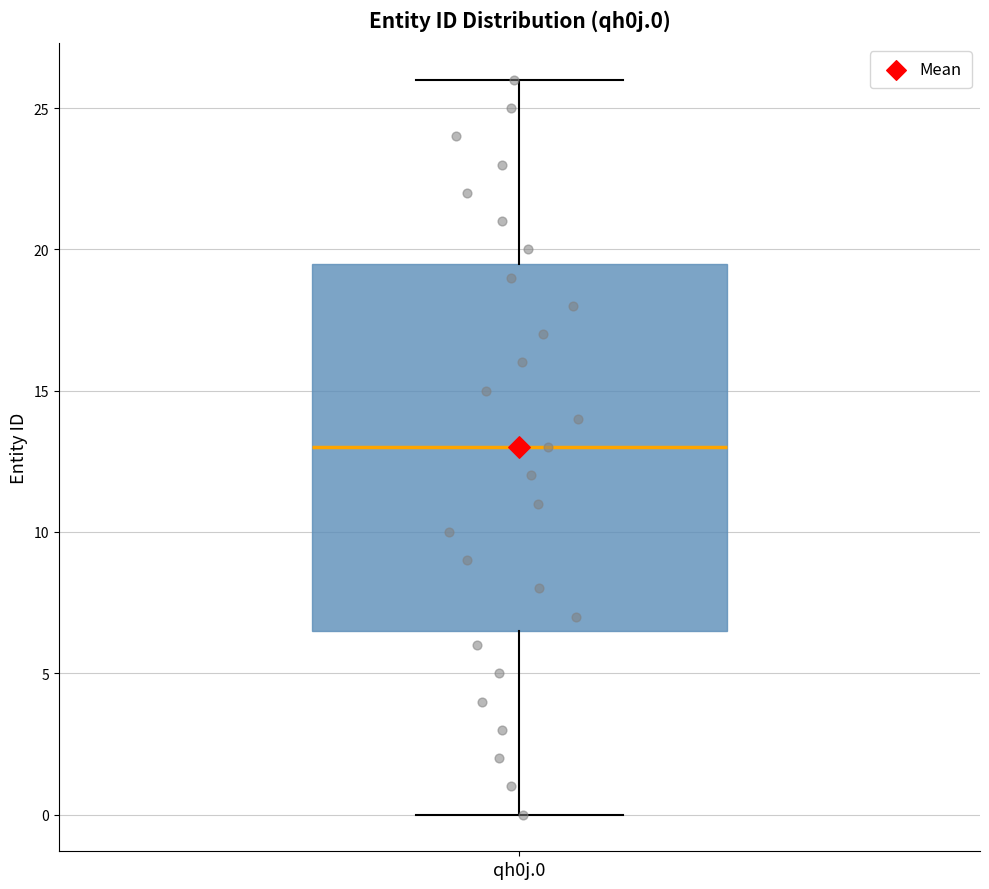

Read this box plot against the y-axis: the position of the median line, the range covered by the box, and the ends of both whiskers. The values are not printed on the chart, so give them approximately, as read against the axis.

median 13.0, box 6.5 to 19.5, whiskers 0.0 to 26.0